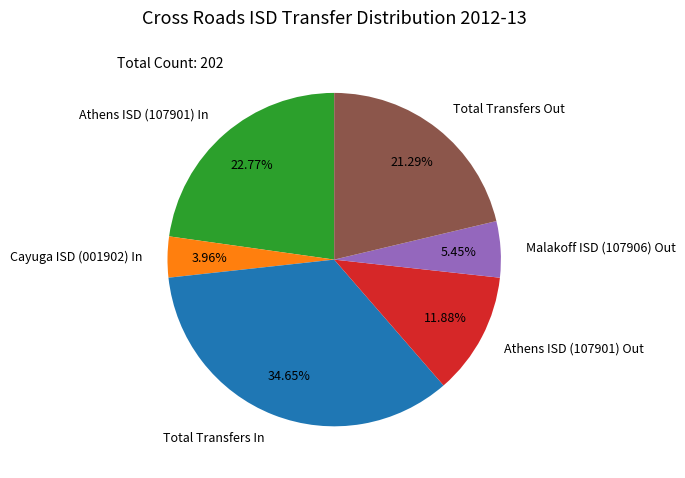

How many slices are in this pie chart?

6